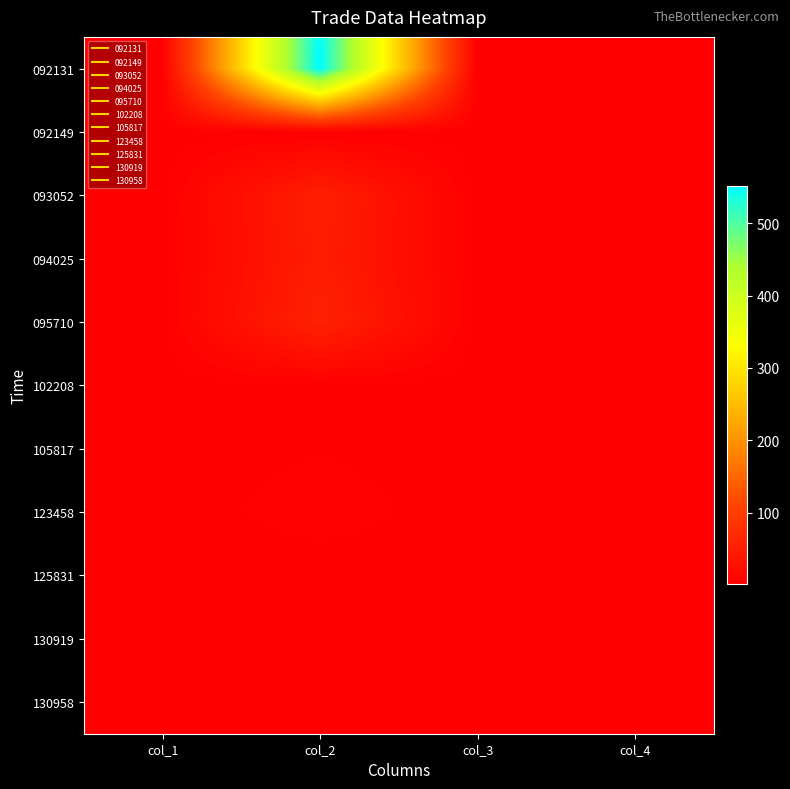

Rank the series at col_2 from highest to lowest value.

092131, 095710, 093052, 094025, 123458, 105817, 102208, 092149, 125831, 130919, 130958